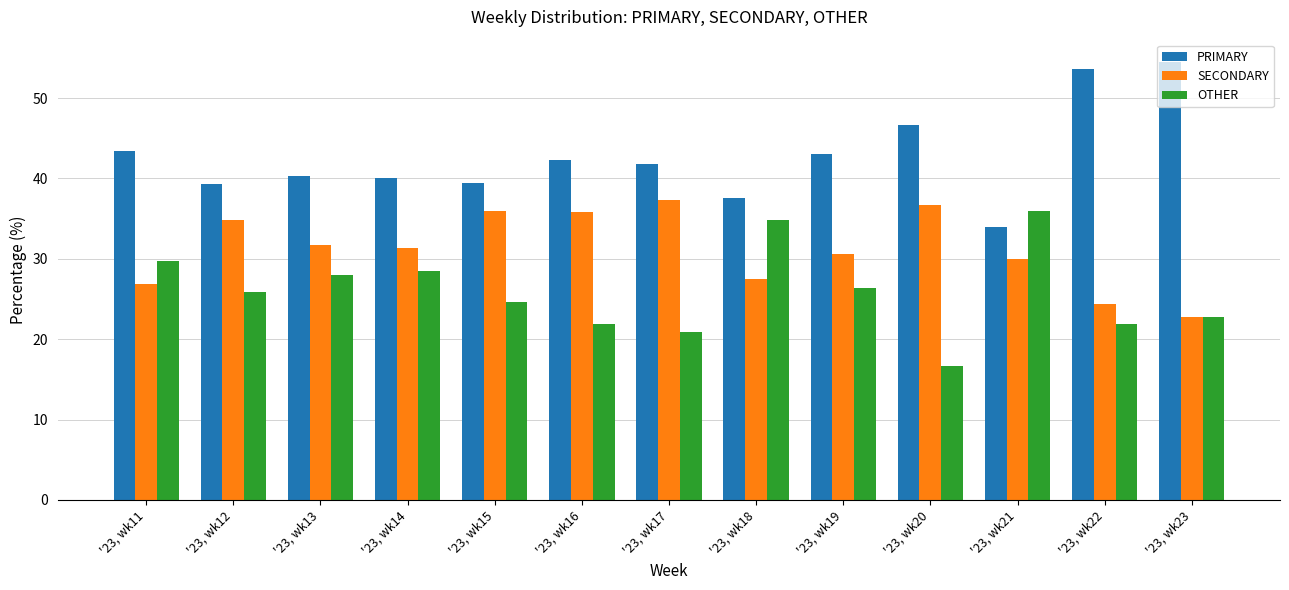

Which category has the lowest value across all series?

'23, wk20